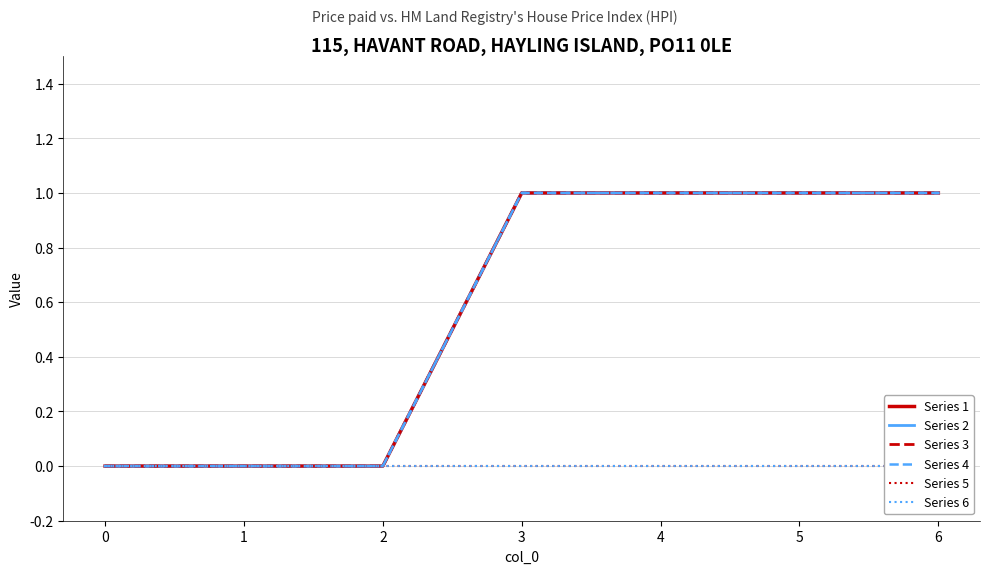

True or false: Series 2 has more than 1 interior local peaks.

False